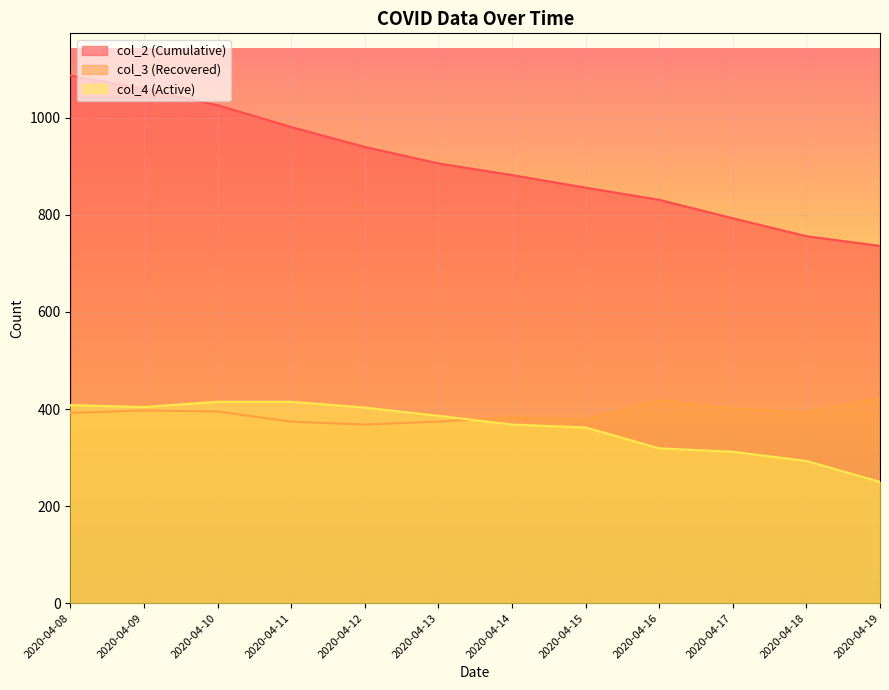

Which has a higher value, 2020-04-11 or 2020-04-08?

2020-04-08